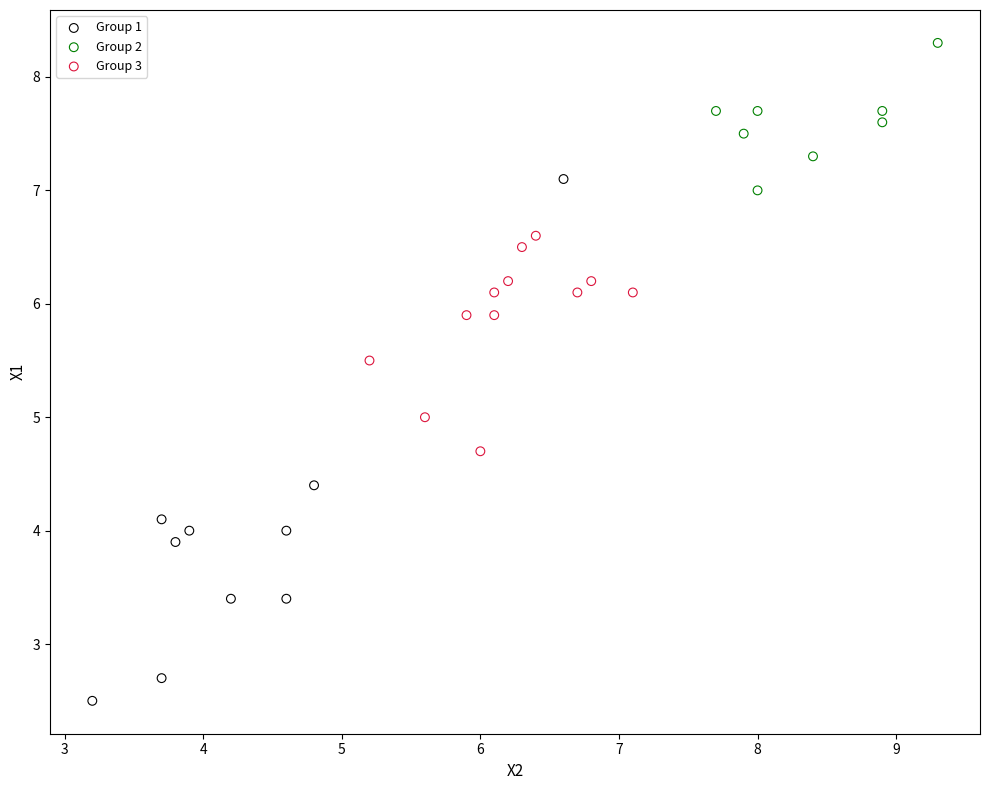

Which series has the widest spread of Y values?

Group 1